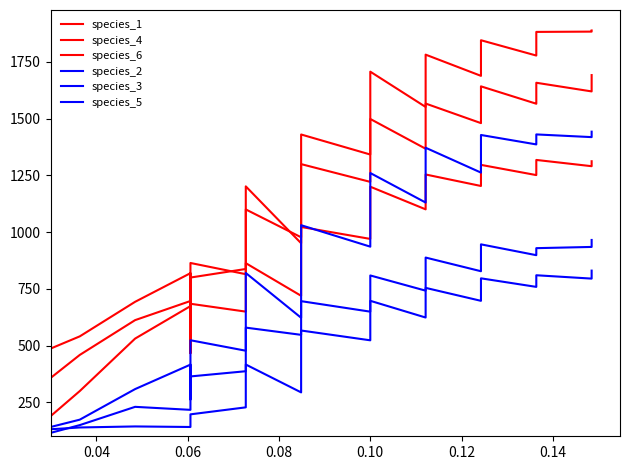

Does the chart have visible grid lines?

No